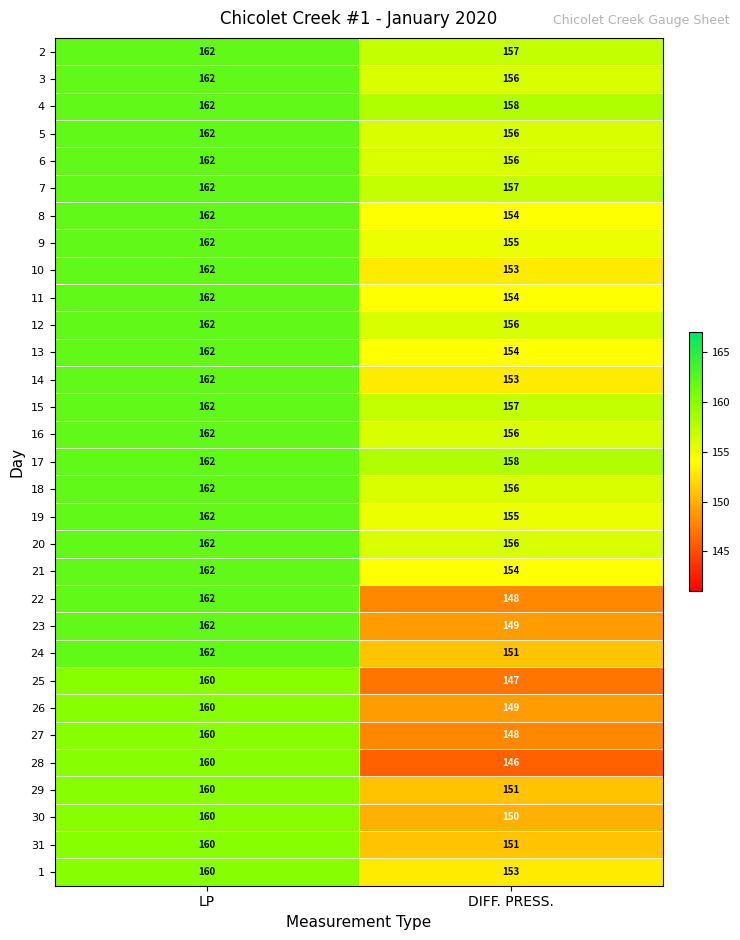

At how many categories does at least one series exceed 157?

2